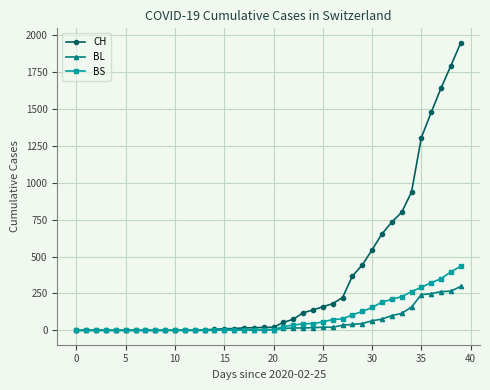

What is the maximum value shown in the chart?

1950